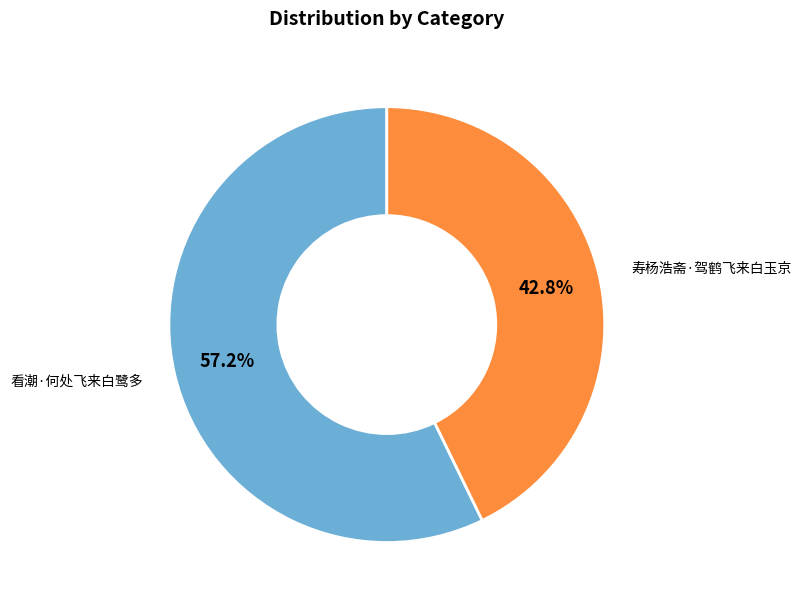

Is there a majority slice in this chart?

Yes